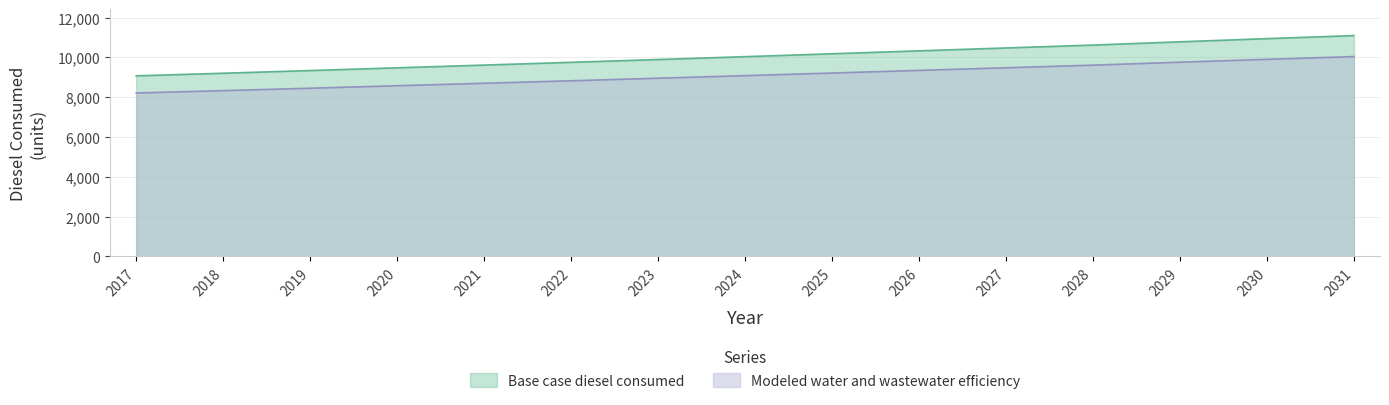

List the series in order of their peak value, lowest first.

Modeled water and wastewater efficiency, Base case diesel consumed